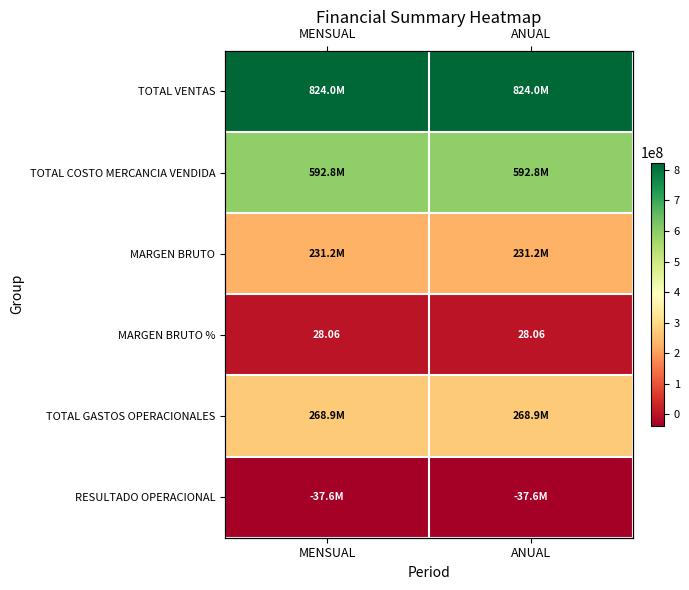

What is the minimum value shown in the chart?

-37617481.0